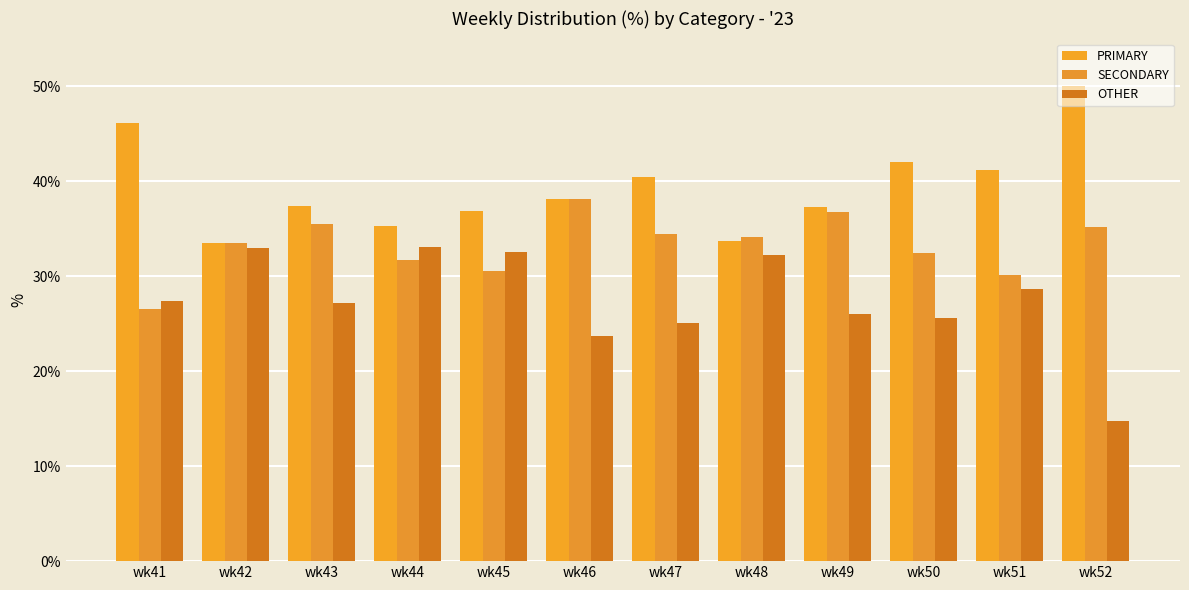

What is the greatest value displayed?

50.0